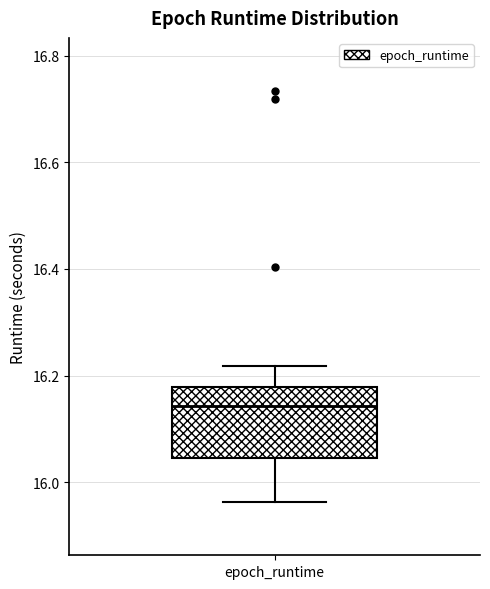

Read this box plot against the y-axis: the position of the median line, the range covered by the box, and the ends of both whiskers. The values are not printed on the chart, so give them approximately, as read against the axis.

median 16.14, box 16.04 to 16.18, whiskers 15.96 to 16.22